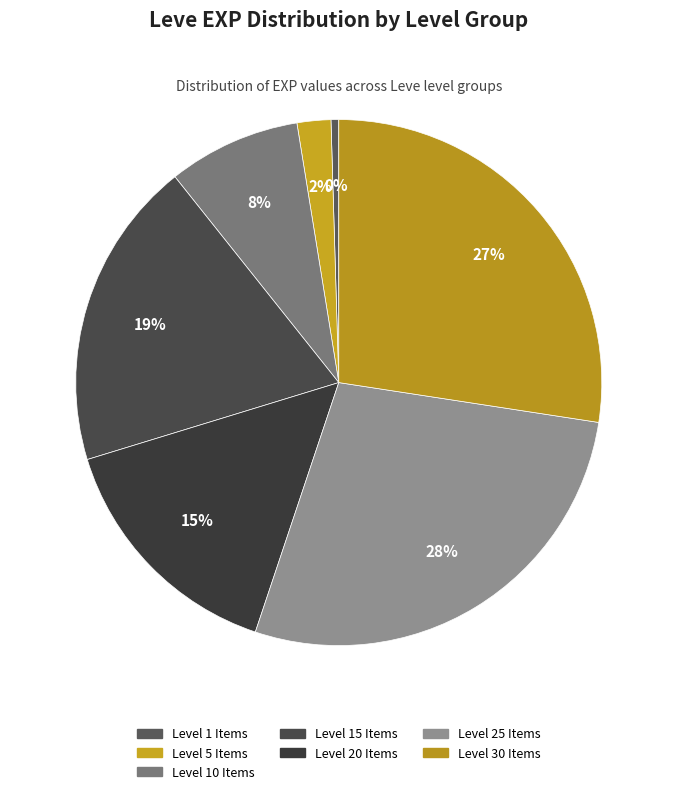

Count the number of slices in the pie.

7